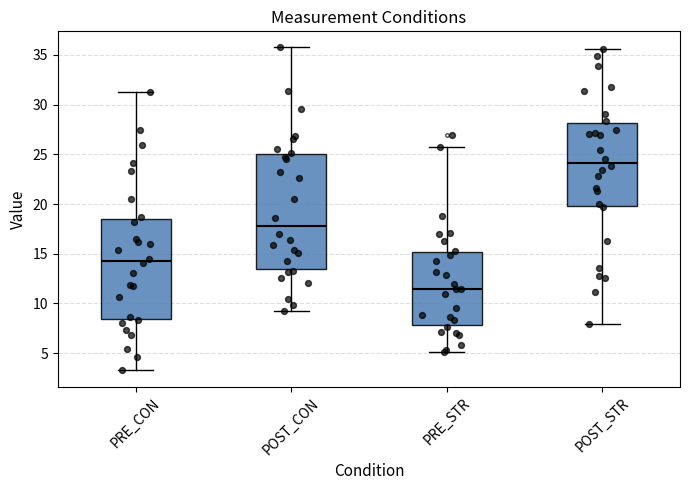

Where is the lower edge of the box for PRE_STR on the y-axis? The values are not printed on the chart, so give them approximately, as read against the axis.

8.0